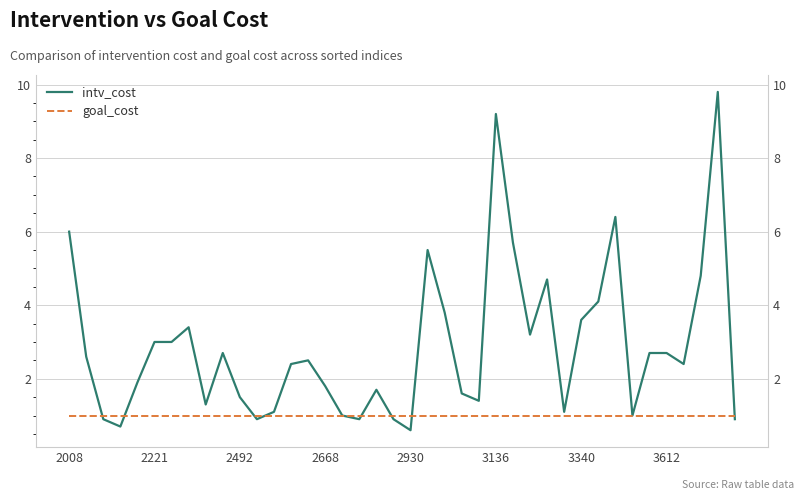

At how many categories does at least one series exceed 4?

9